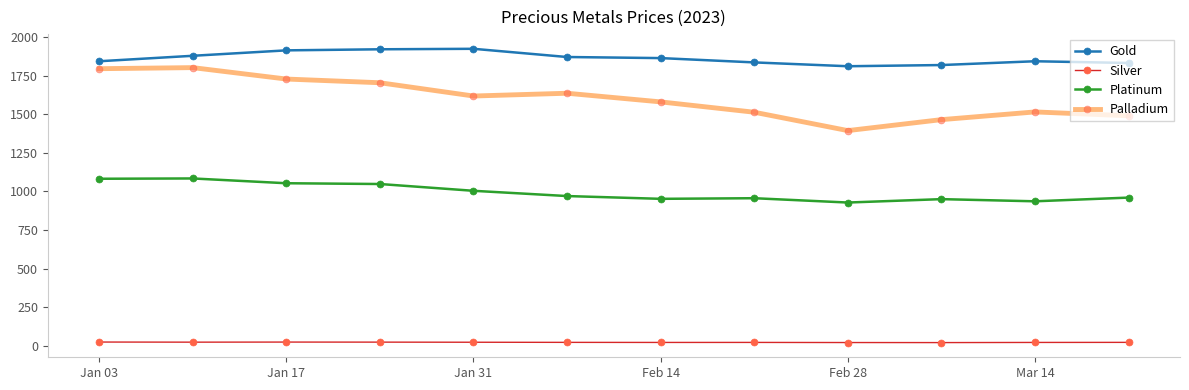

True or false: Palladium and Gold cross at least once.

False